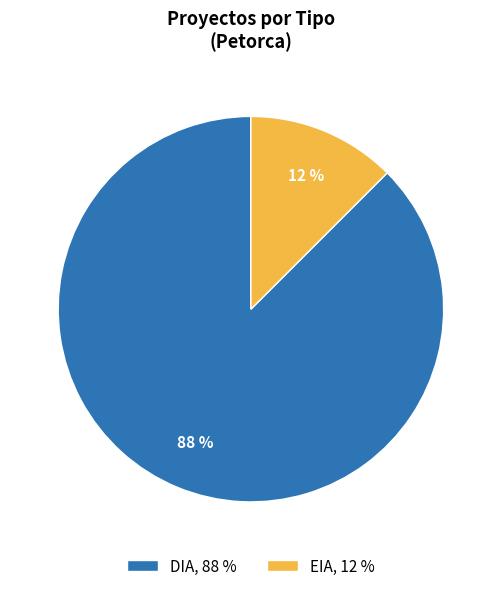

Do EIA, 12 % and DIA, 88 % together represent more than half of the pie?

Yes